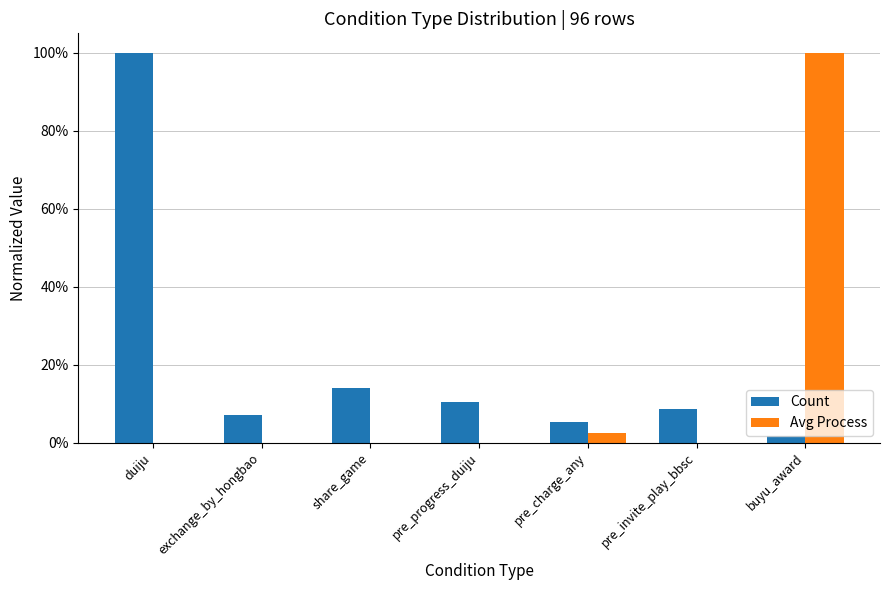

Are the bars horizontal?

No